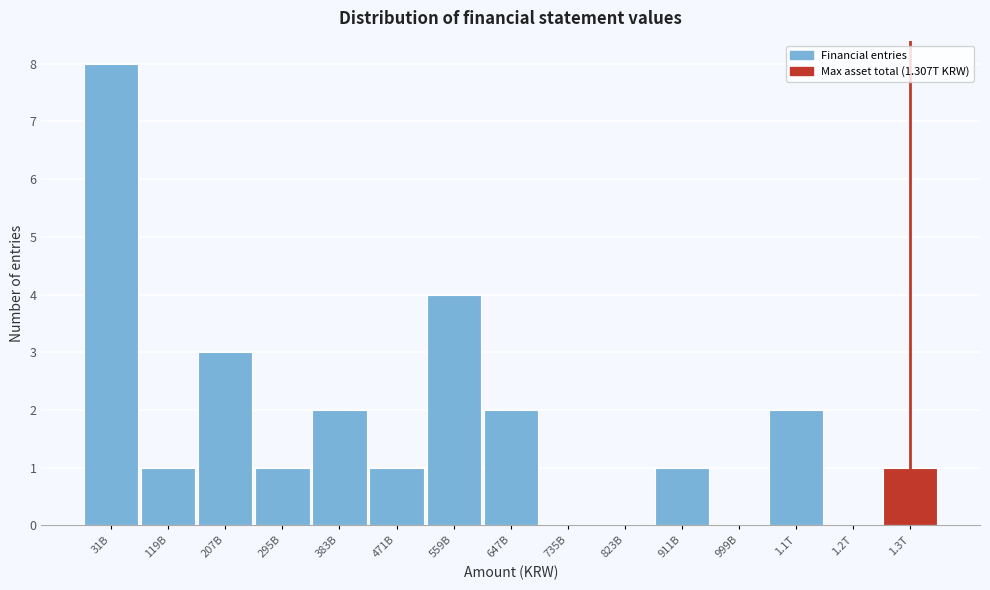

Reading left to right, extract all data points from this chart.

31B=8	119B=1	207B=3	295B=1	383B=2	471B=1	559B=4	647B=2	735B=0	823B=0	911B=1	999B=0	1.1T=2	1.2T=0	1.3T=1